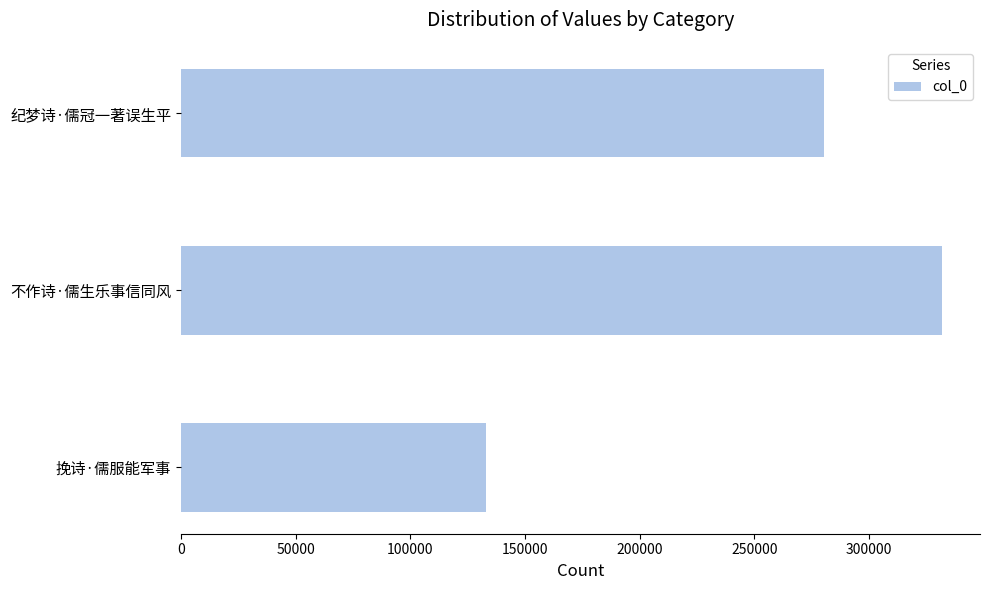

How many bars are there in total?

3